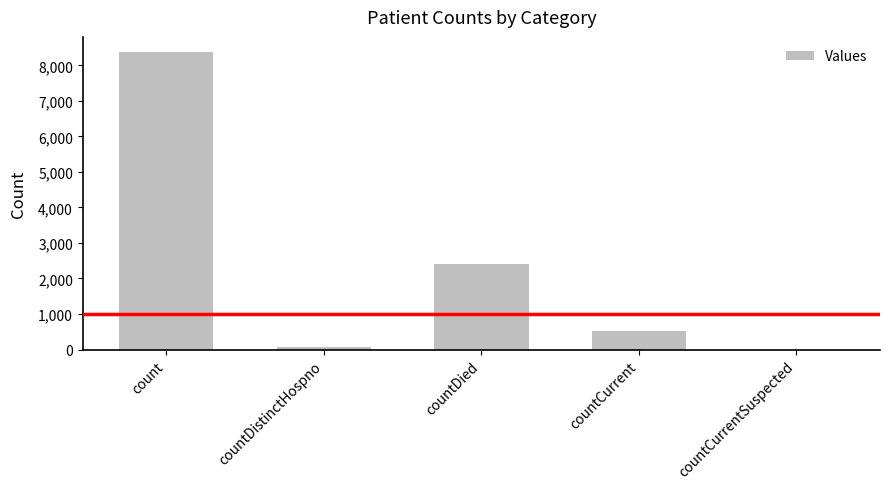

Which category has the highest value across all series?

count